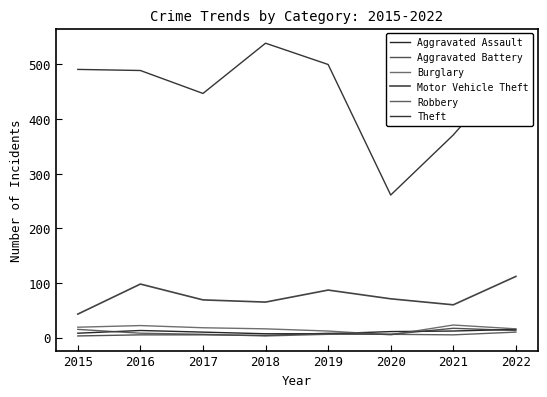

At which category is the sum across all series the highest?

2022